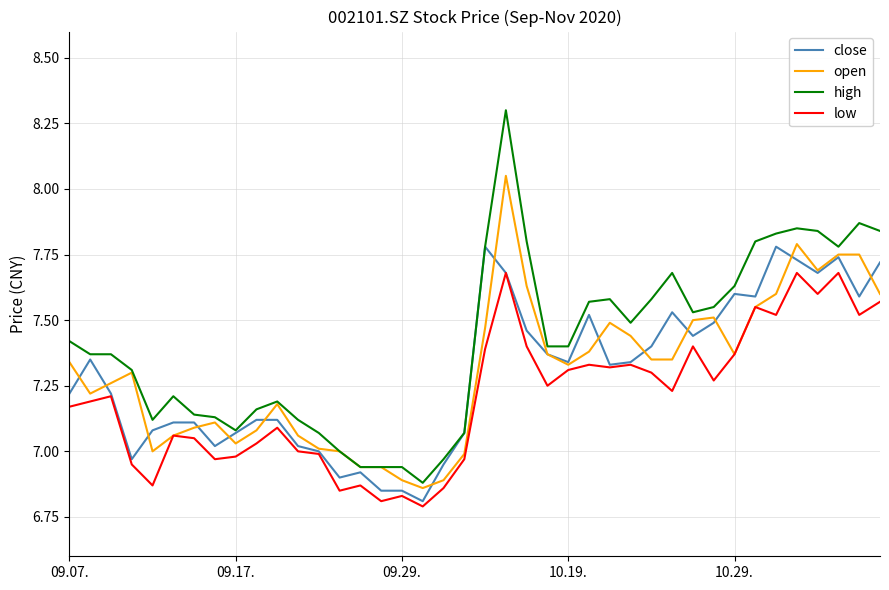

What is the difference between the maximum and minimum values in the close series?

1.0